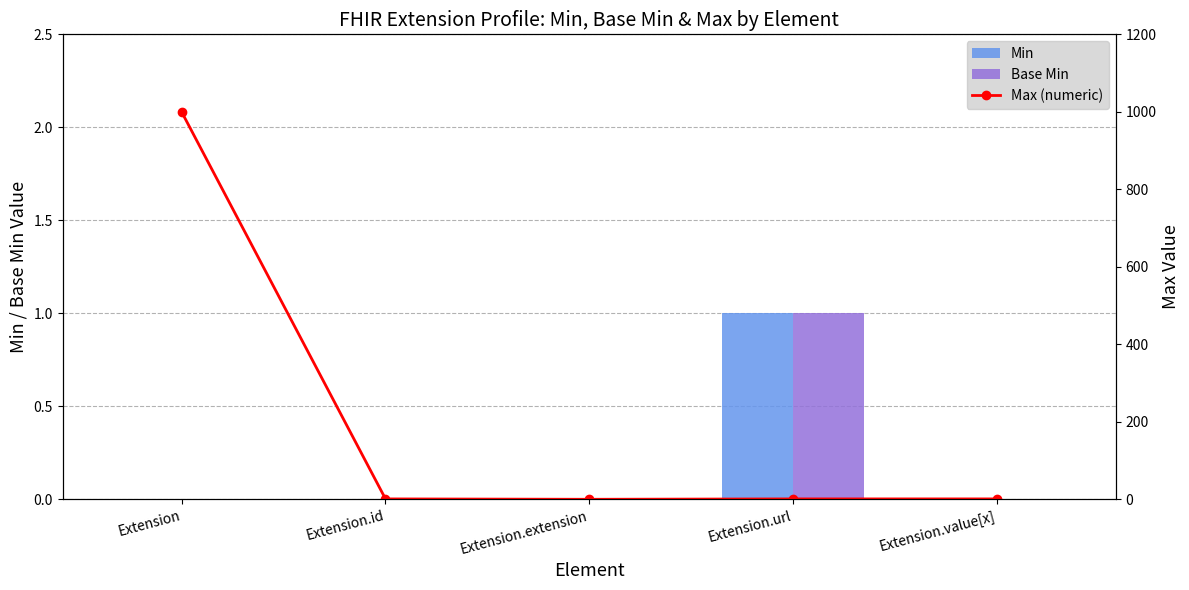

What is the difference between the Min values at Extension.value[x] and Extension.url?

1